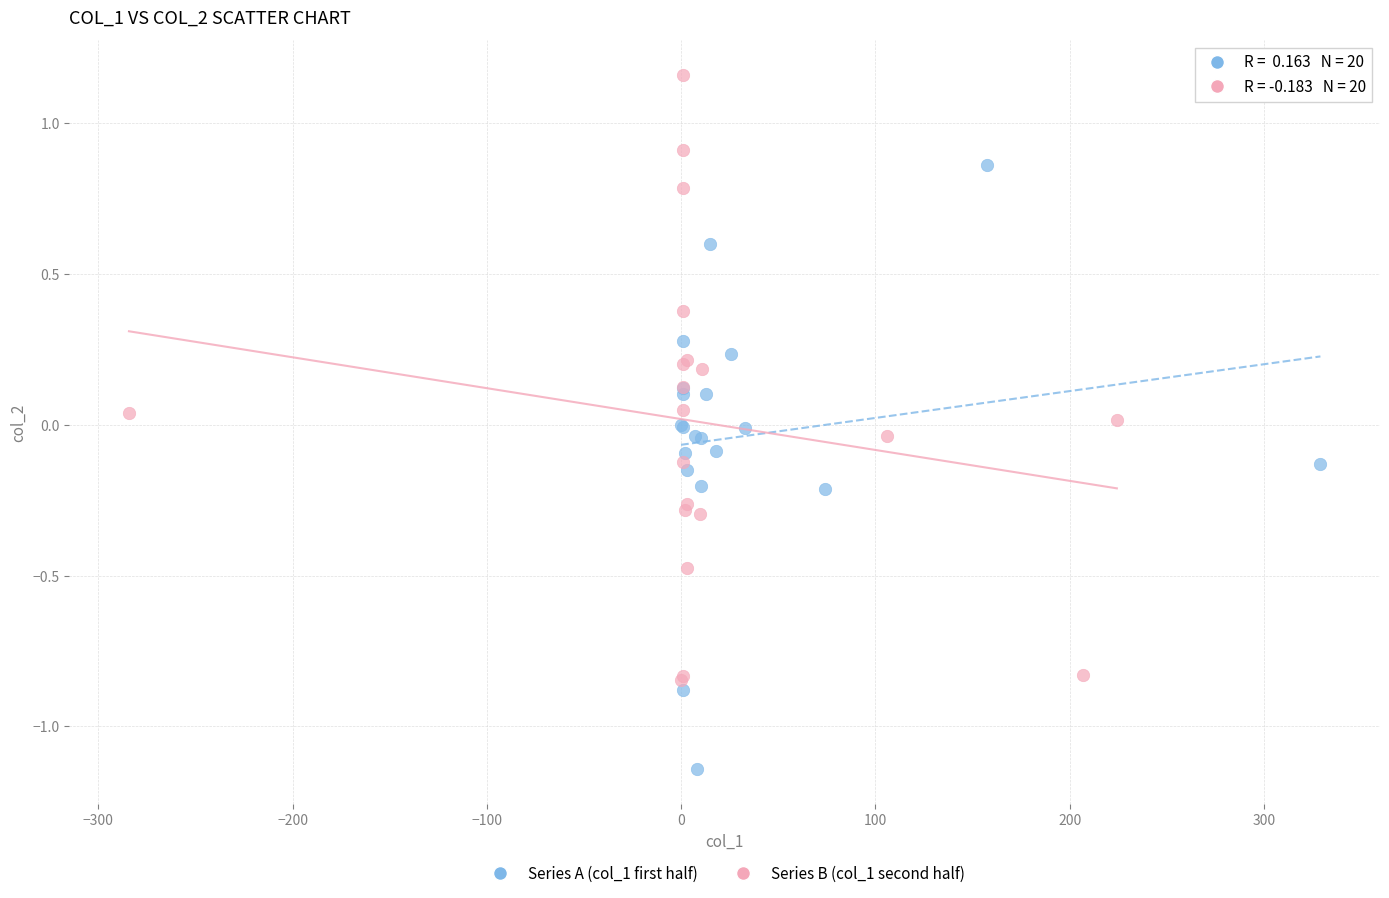

Which series contains the highest Y value?

Series B (col_1 second half)